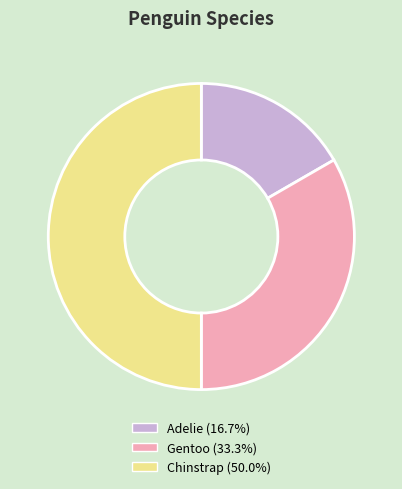

Does Gentoo account for over 50% of the chart?

No